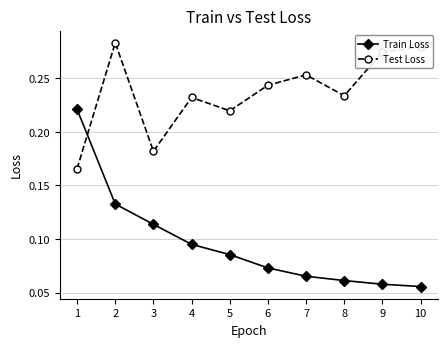

At how many categories does at least one series exceed 0?

10